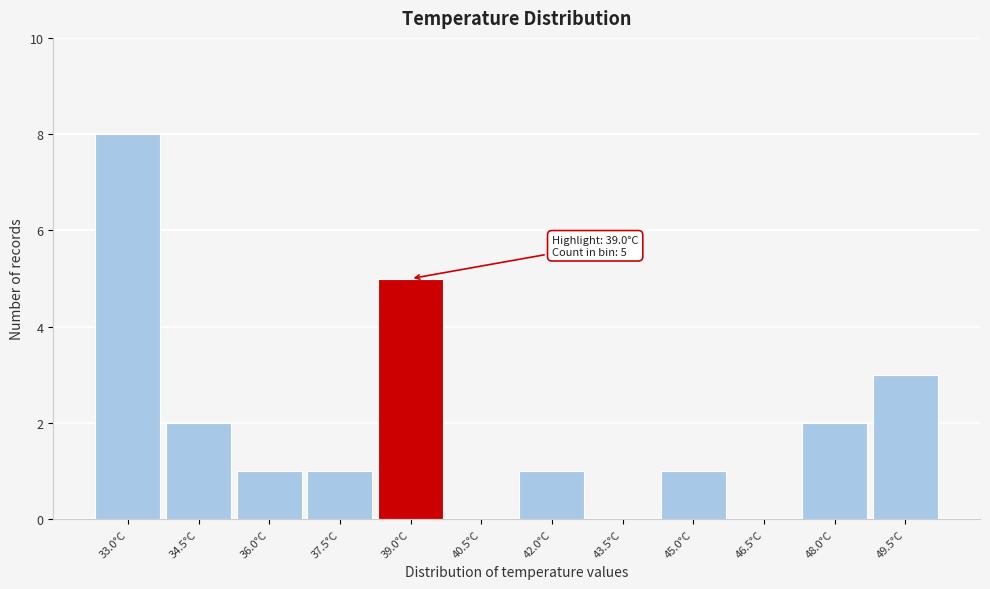

Reading right to left, transcribe all the data shown in this chart.

49.5°C=3	48.0°C=2	46.5°C=0	45.0°C=1	43.5°C=0	42.0°C=1	40.5°C=0	39.0°C=5	37.5°C=1	36.0°C=1	34.5°C=2	33.0°C=8